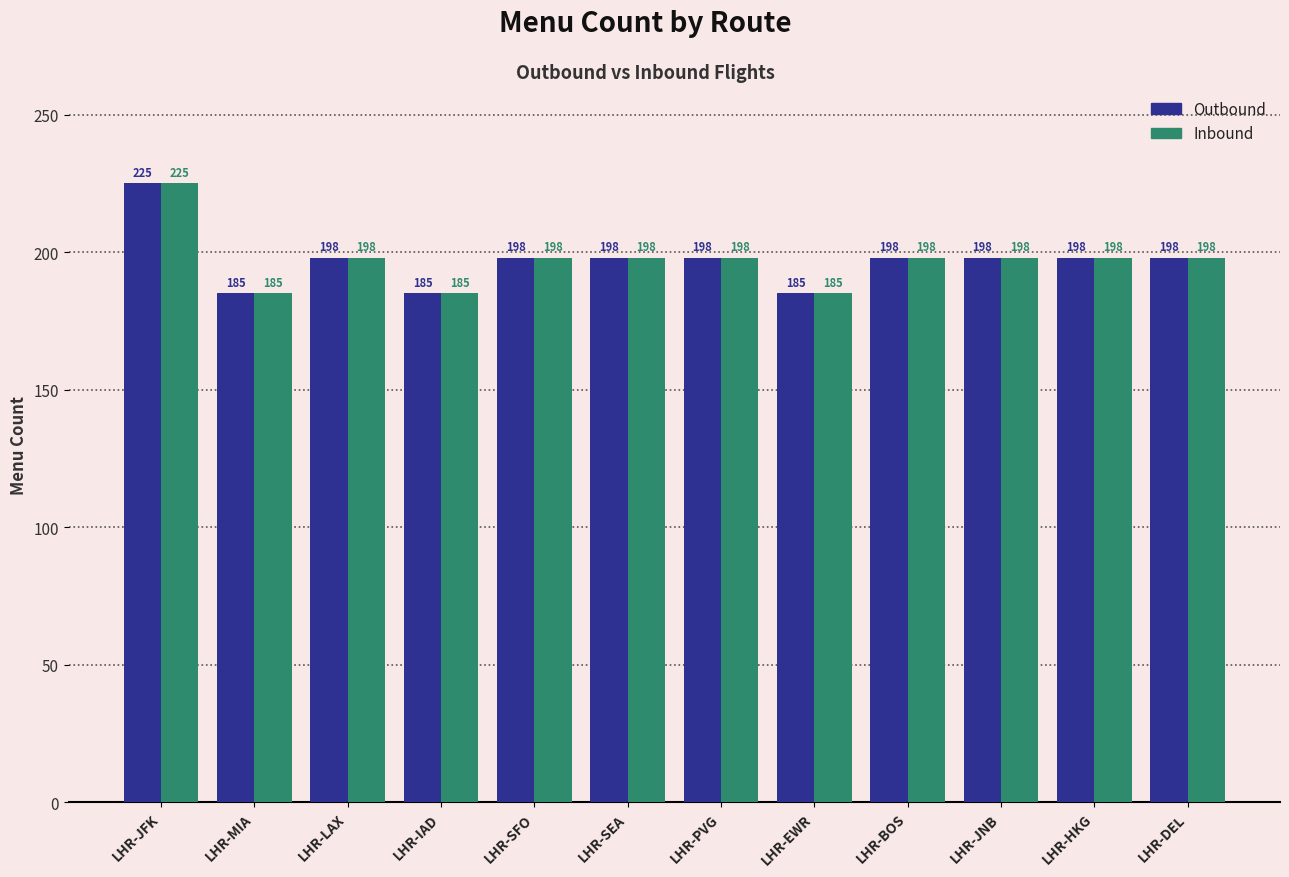

True or false: Inbound has a value of 127 at LHR-MIA.

False